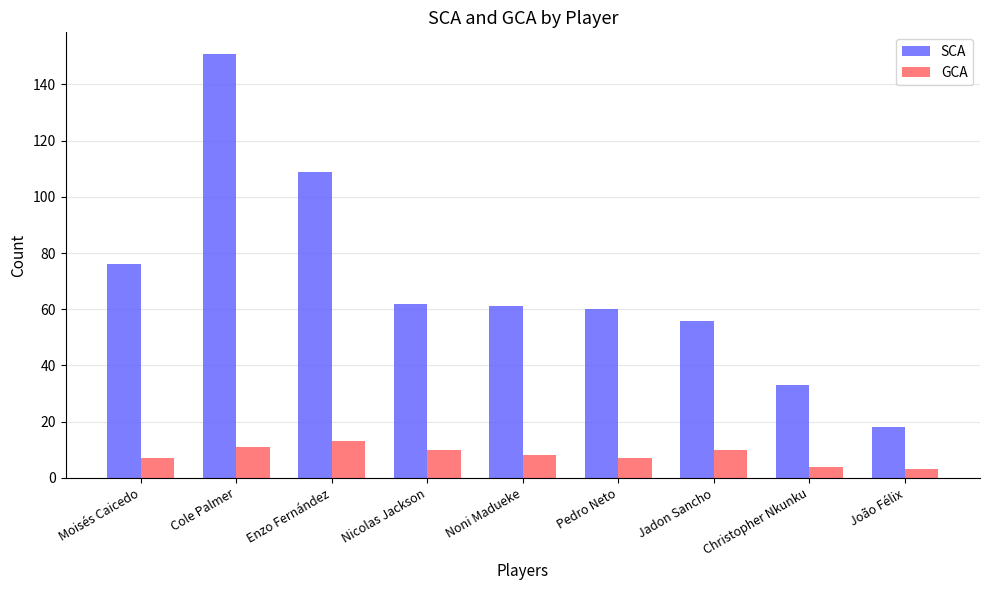

The GCA series shows 7 at Moisés Caicedo. True or false?

True